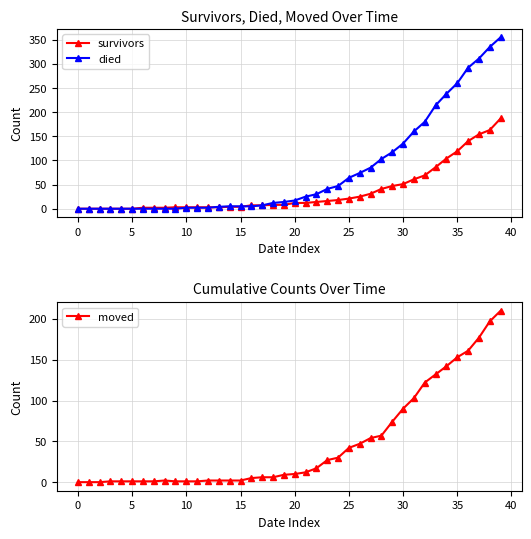

Reading left to right, transcribe all the data shown in this chart.

survivors: 0	0	0	0	0	0	2	2	2	3	3	3	3	3	4	4	7	7	8	8	12	12	14	16	18	21	25	31	41	47	51	61	69	86	104	119	140	154	163	187
died: 0	0	0	0	0	0	0	0	0	0	2	2	2	4	5	5	5	7	12	14	17	25	30	41	47	64	74	85	103	117	135	160	180	214	238	260	292	311	335	355
moved: 0	0	0	1	1	1	1	1	2	1	1	1	2	2	2	2	5	6	6	9	10	12	17	27	30	42	47	54	57	74	90	103	122	132	142	153	161	177	197	210